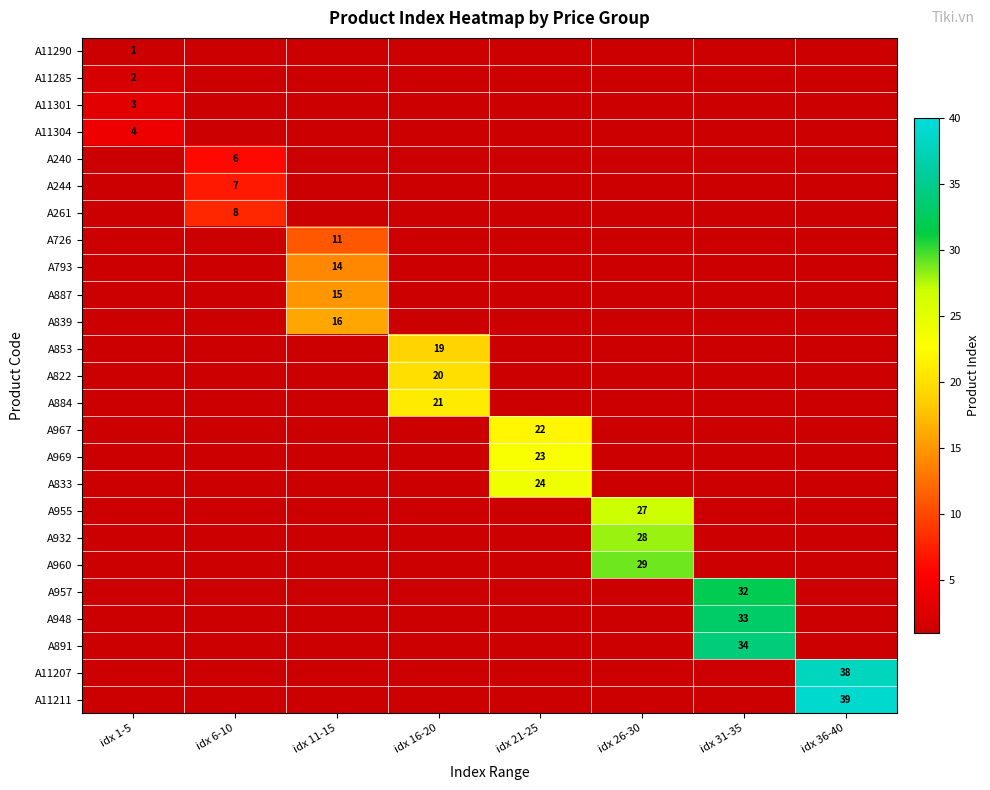

At how many categories does at least one series exceed 33?

2